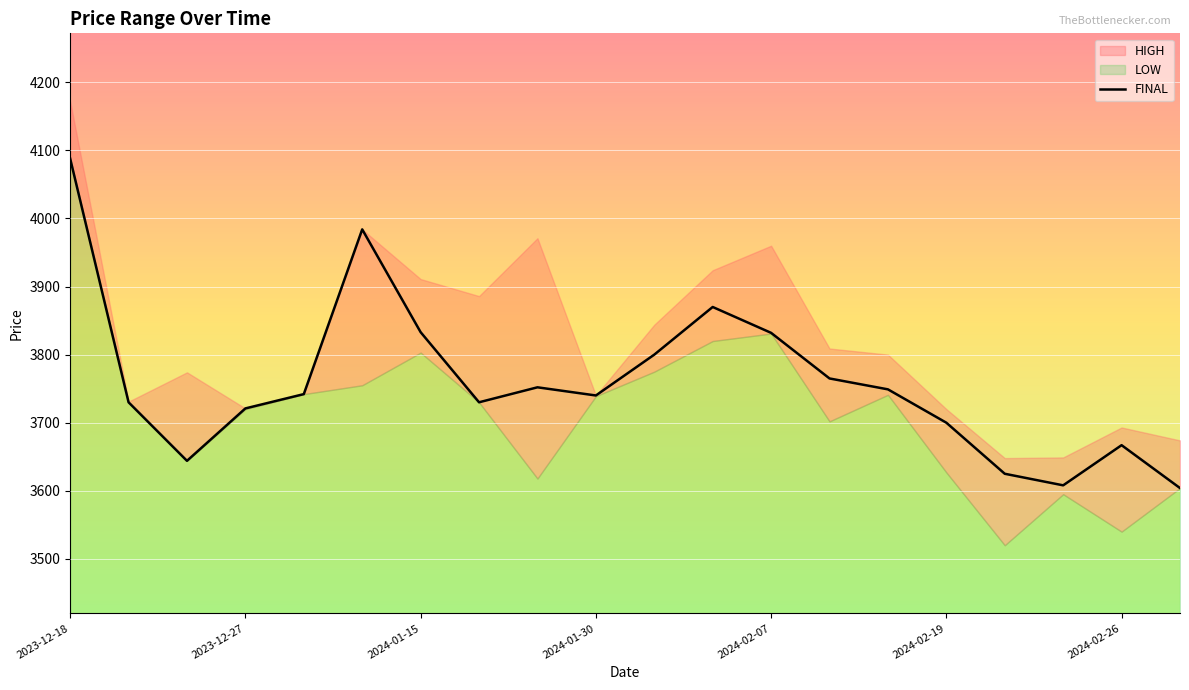

What is the minimum value shown in the chart?

3604